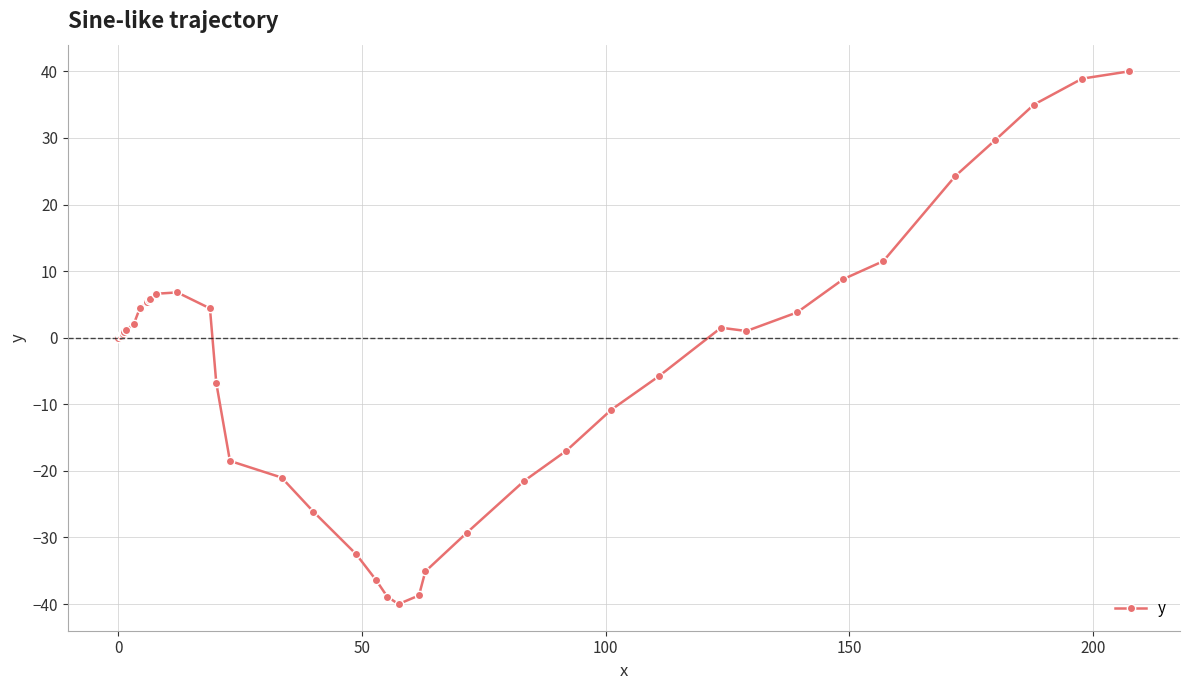

What is the difference between the maximum and minimum values?

80.0